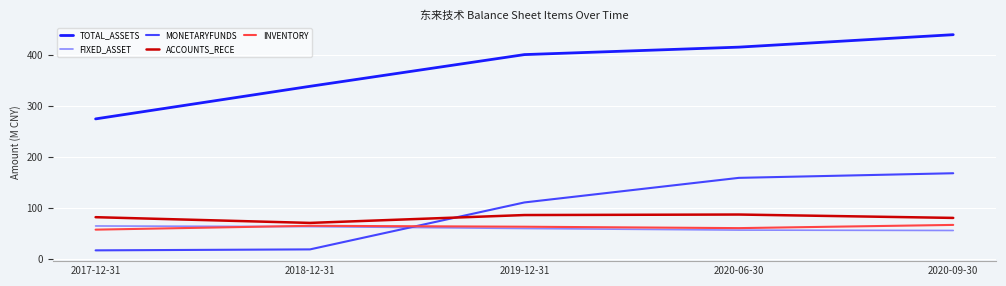

Rank the series at 2017-12-31 from highest to lowest value.

TOTAL_ASSETS, ACCOUNTS_RECE, FIXED_ASSET, INVENTORY, MONETARYFUNDS